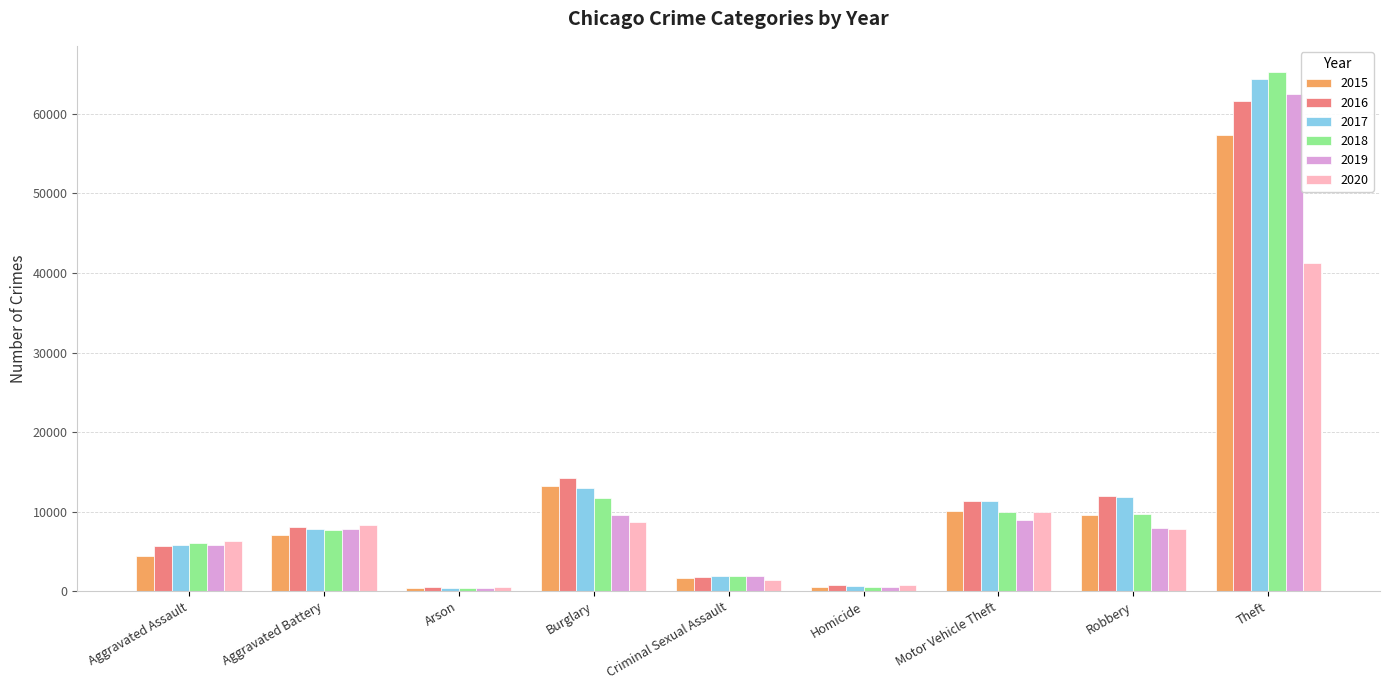

What is the spread (max minus min) of values at Homicide?

290